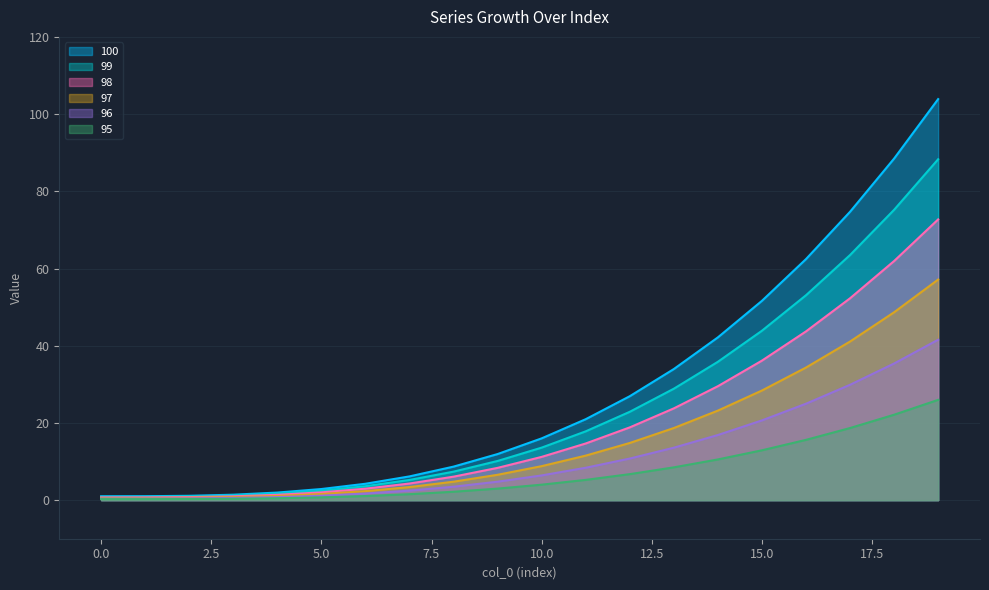

True or false: 97 and 100 cross at least once.

False